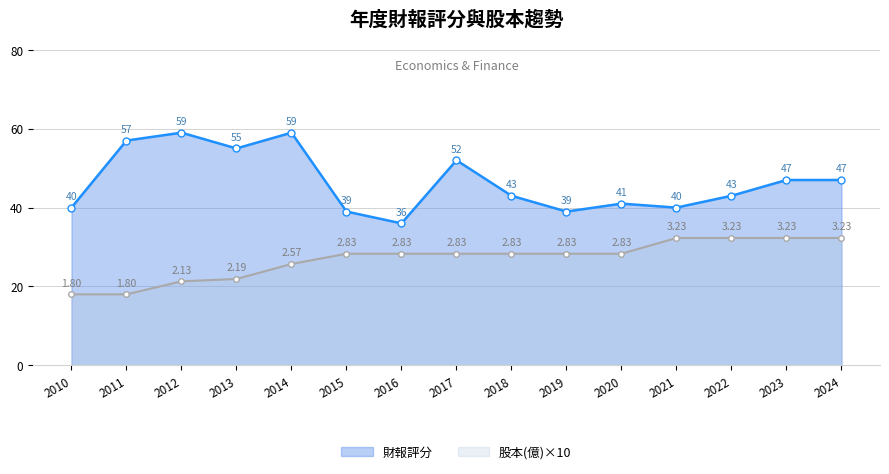

True or false: 財報評分 and 股本(億)×10 intersect in this chart.

False